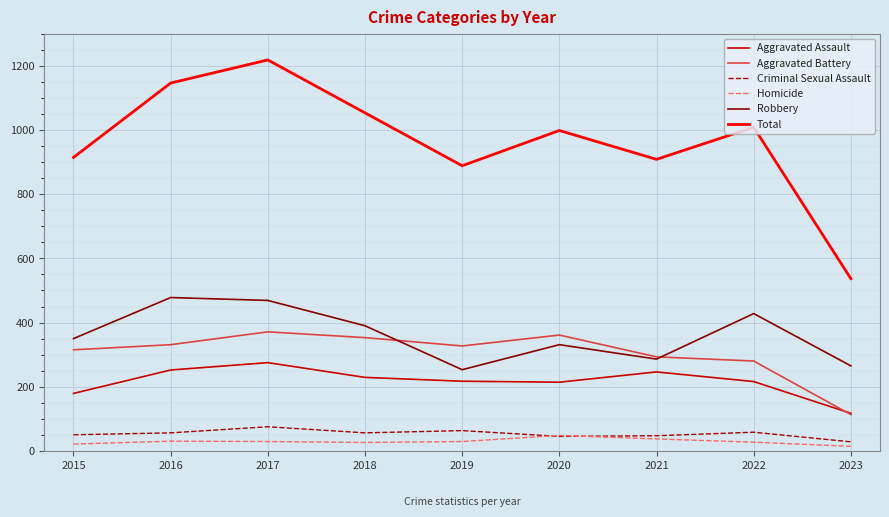

True or false: Homicide has a value of 26 at 2018.

True